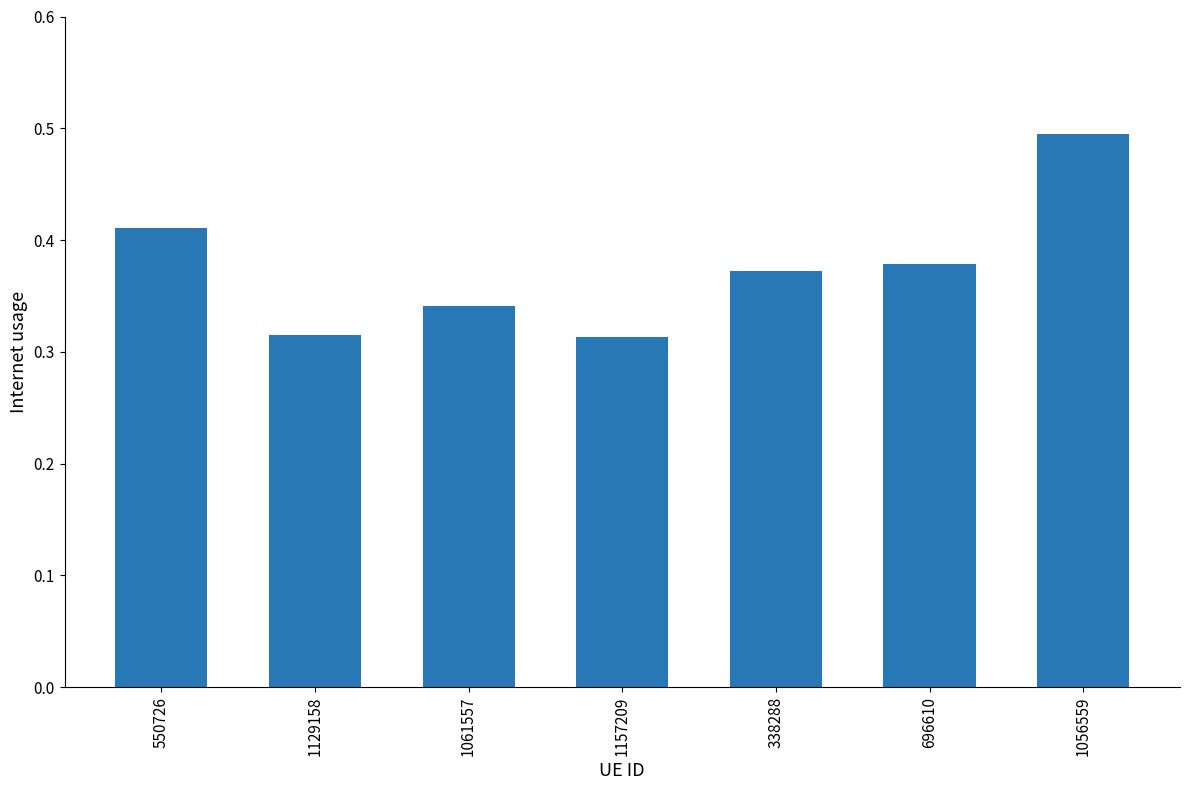

The value at 1157209 is 0.5. True or false?

False